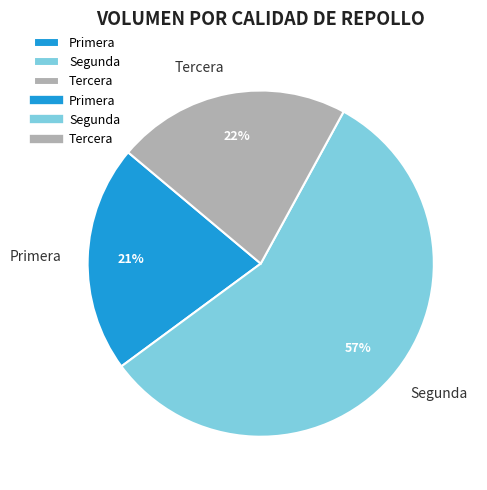

Is the sum of Segunda and Primera greater than half?

Yes